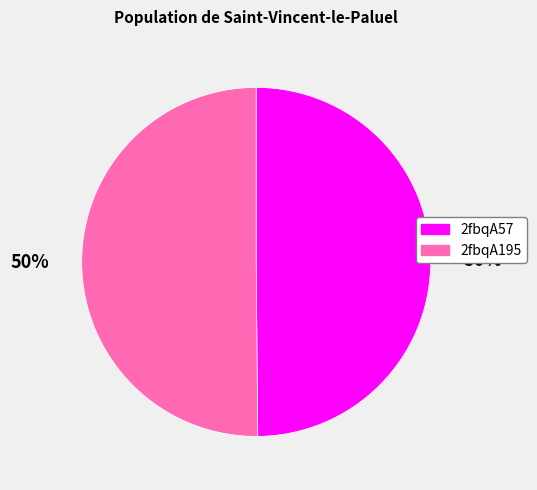

Combined, do 2fbqA195 and 2fbqA57 account for over 50%?

Yes